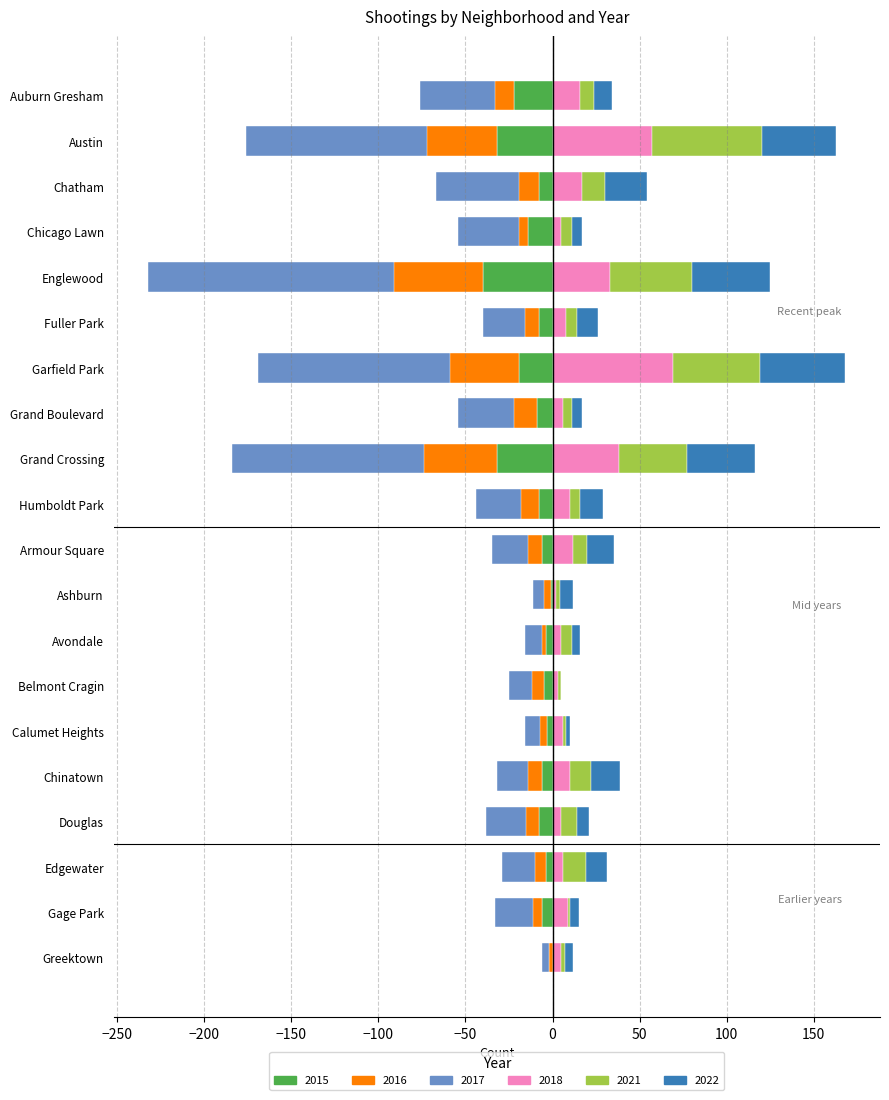

What is the difference between the 2021 values at Grand Crossing and Englewood?

8